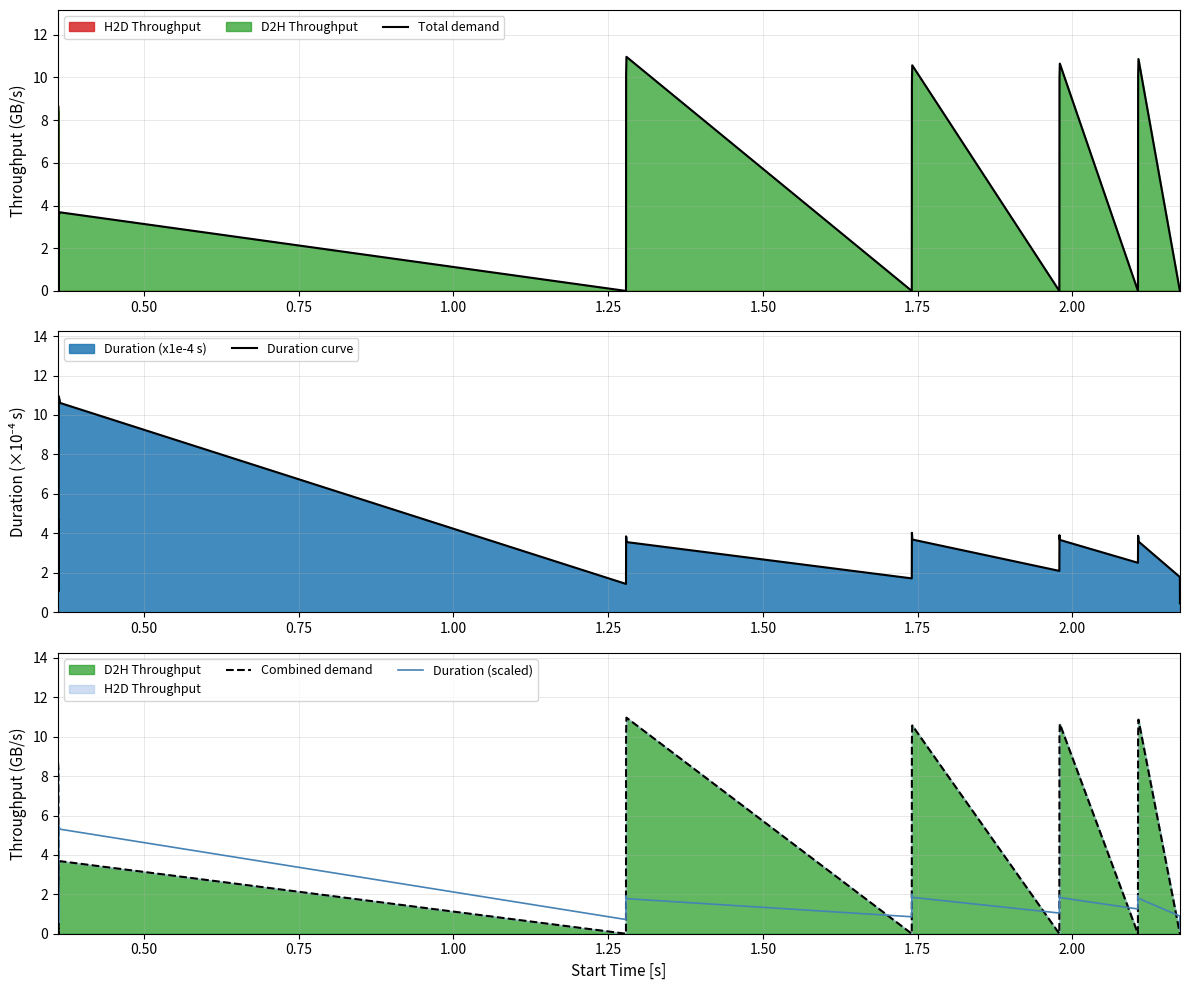

True or false: Duration curve has more than 2 points higher than both neighbors.

True